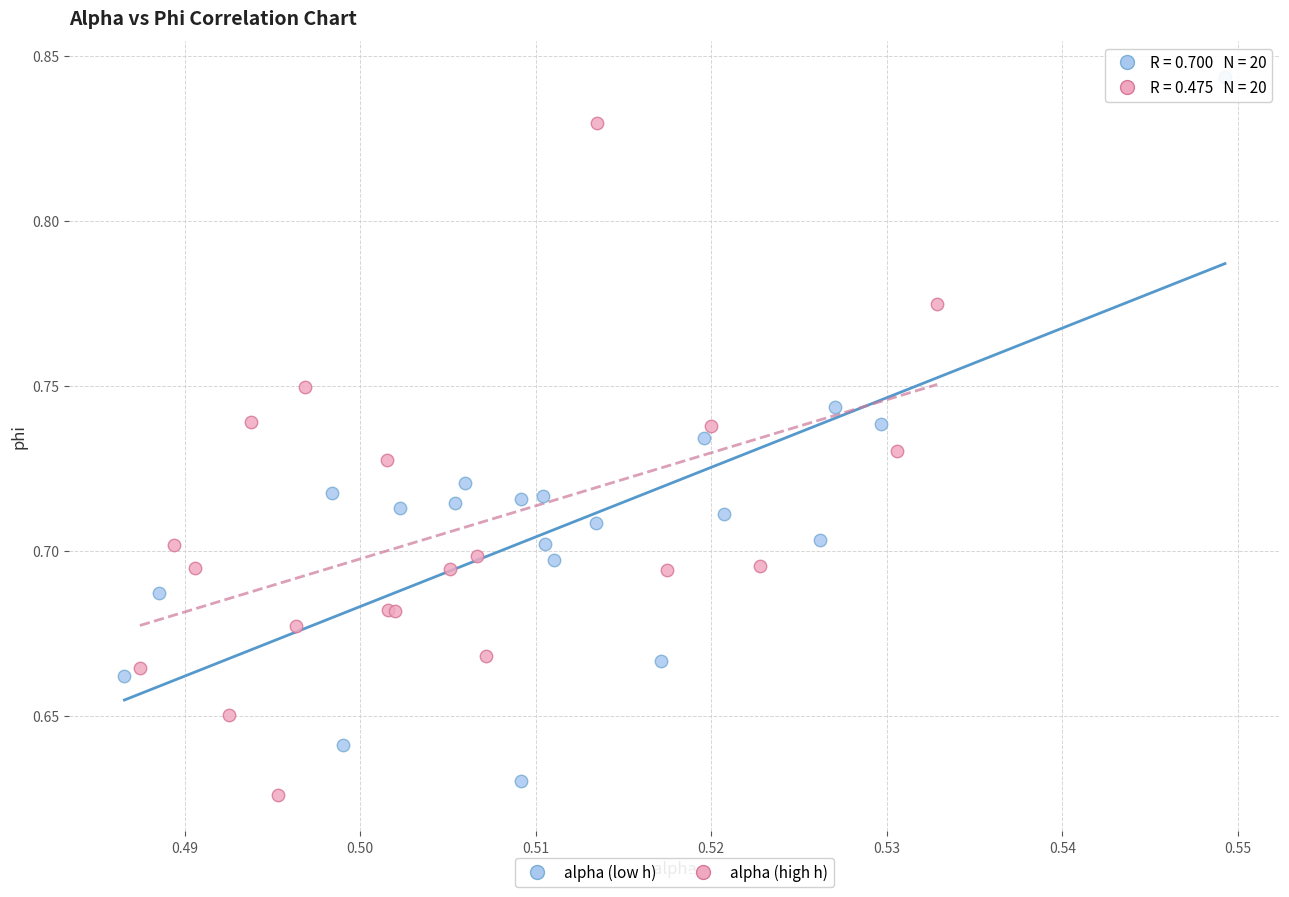

What are all the series names shown in the legend?

alpha (low h), alpha (high h)